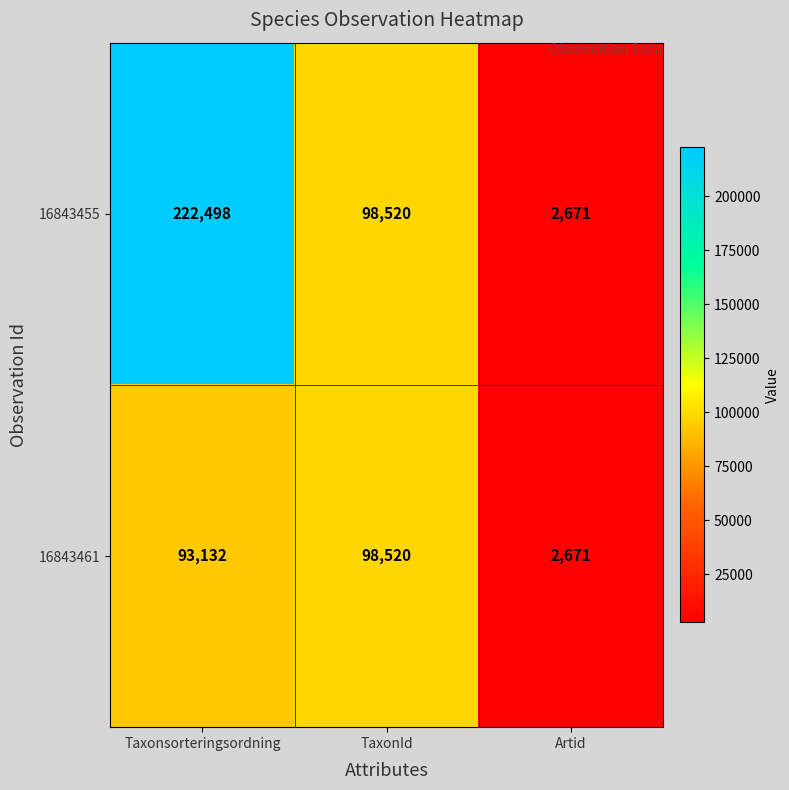

What is the sum of the 16843461 values at TaxonId and Taxonsorteringsordning?

191652